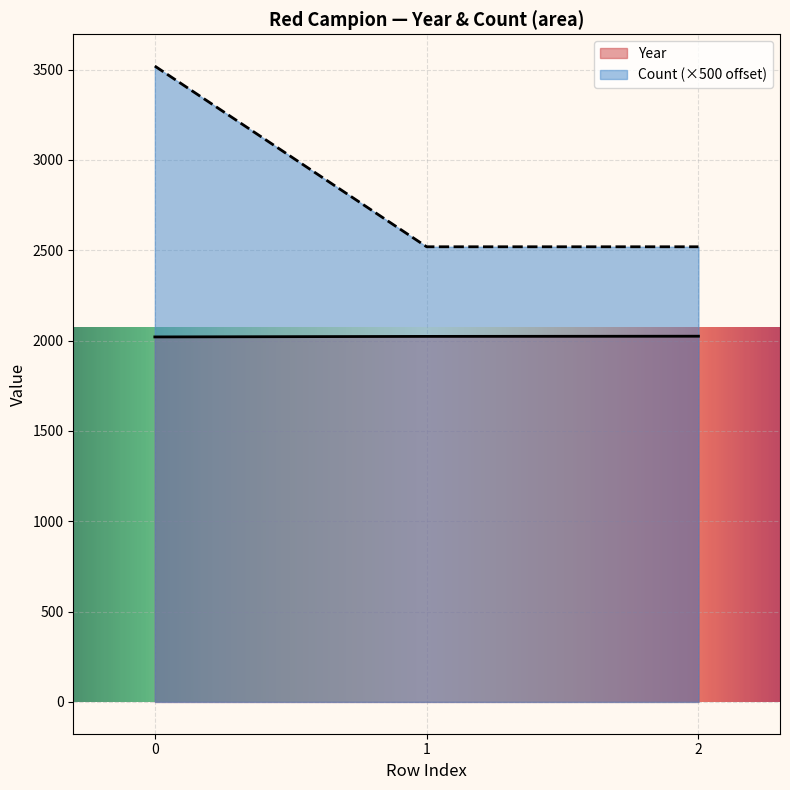

Rank the series by their maximum value, from highest to lowest.

Count (×500 offset), Year